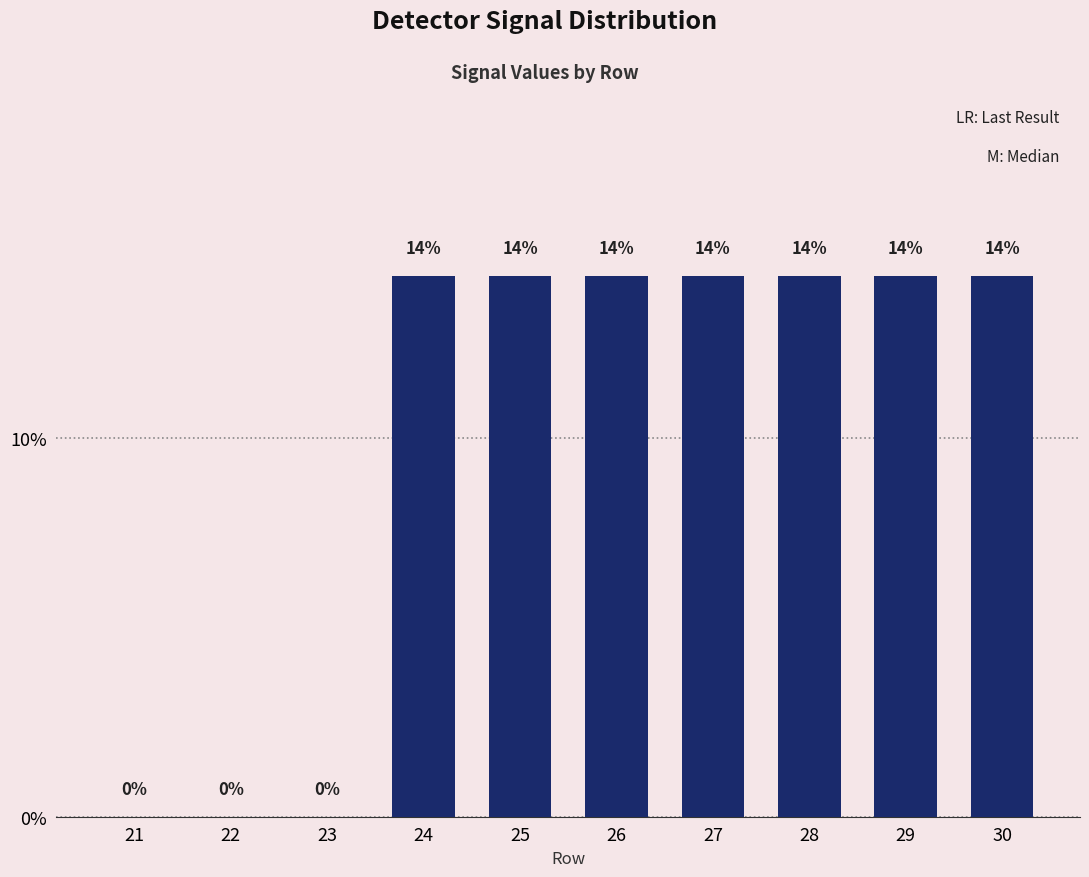

How many bars are there in total?

10